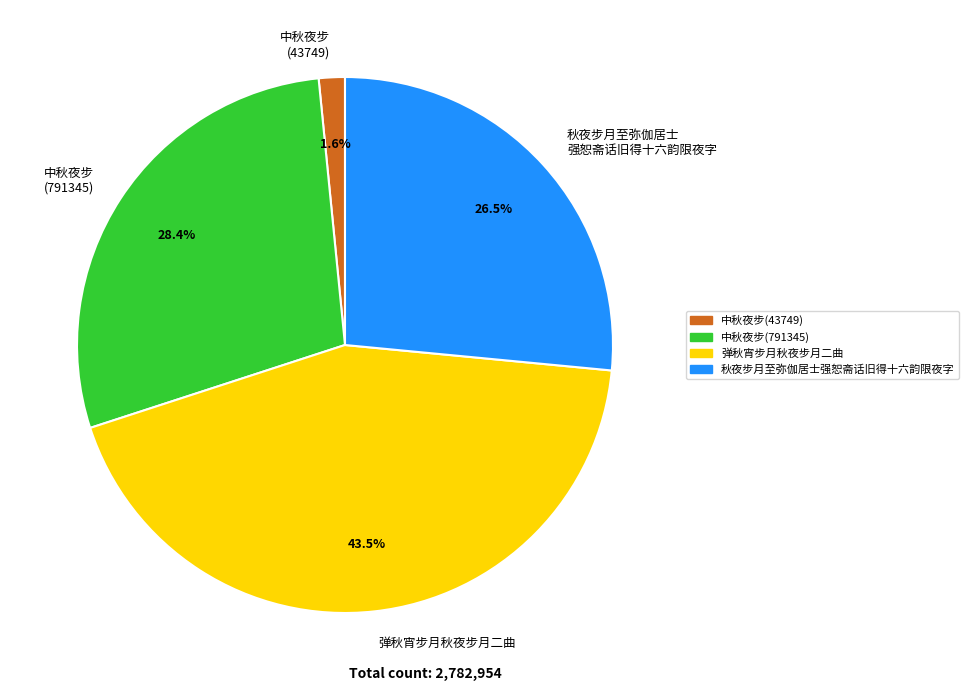

To the nearest percent, what is the combined percentage of 中秋夜步(791345) and 秋夜步月至弥伽居士强恕斋话旧得十六韵限夜字?

55%